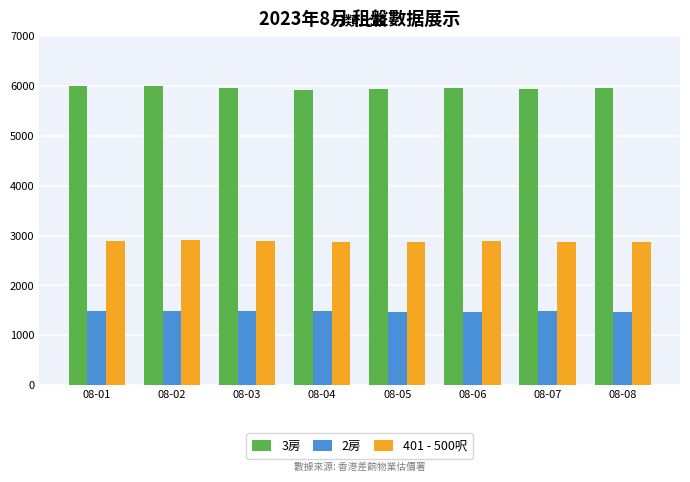

What is the maximum value for 3房?

5995